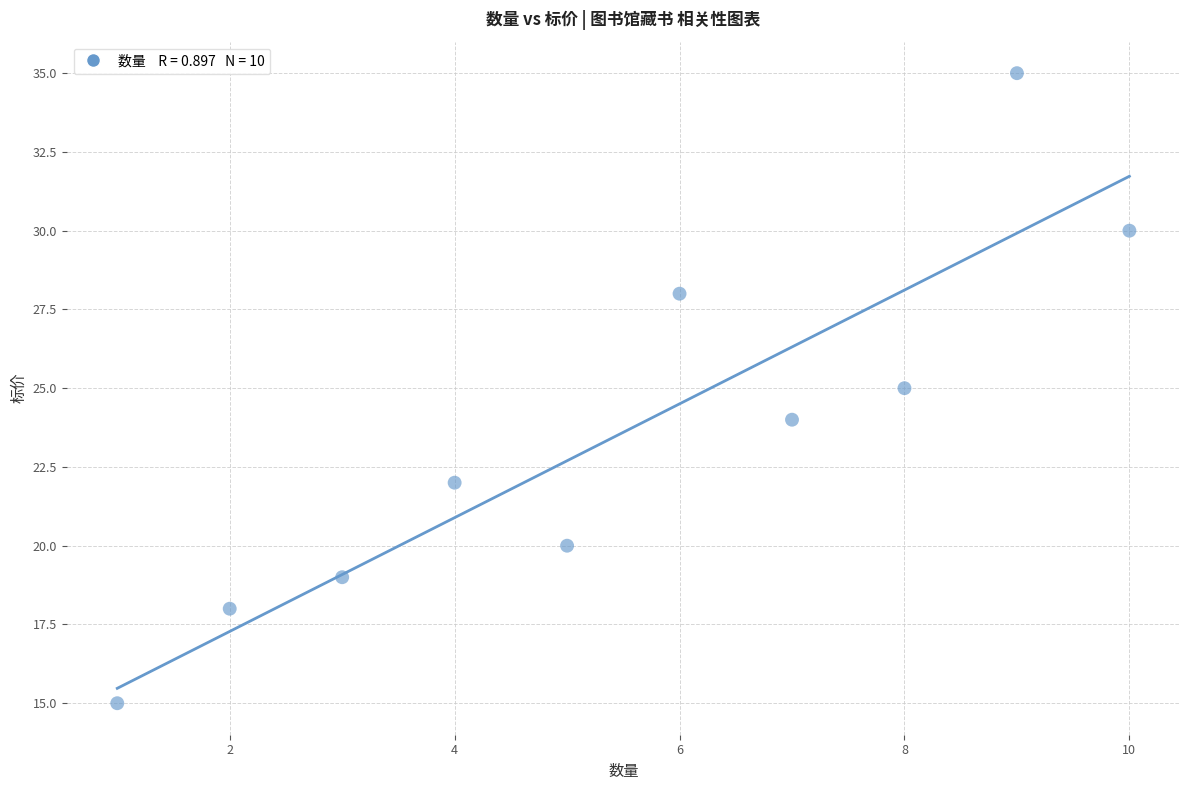

What is the range of X values (max minus min)?

9